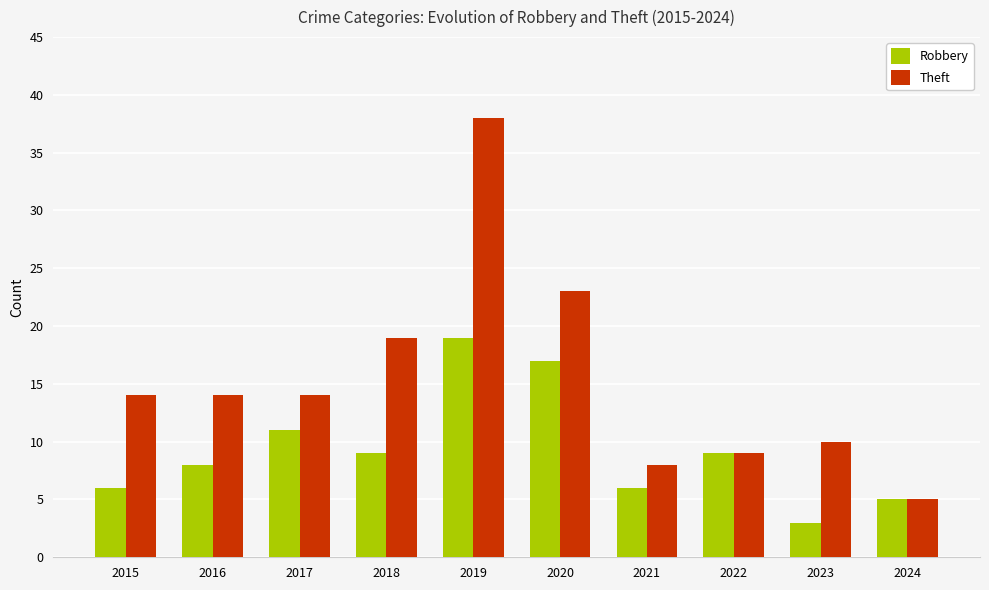

Which series has the largest total across all categories?

Theft